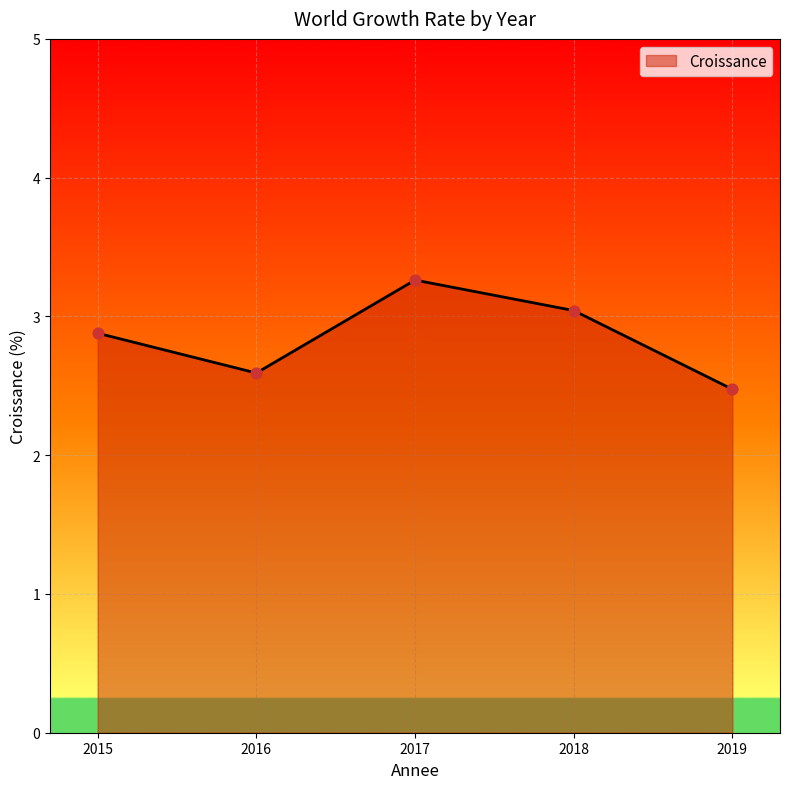

What is the change in value from 2015 to 2018?

+0.2